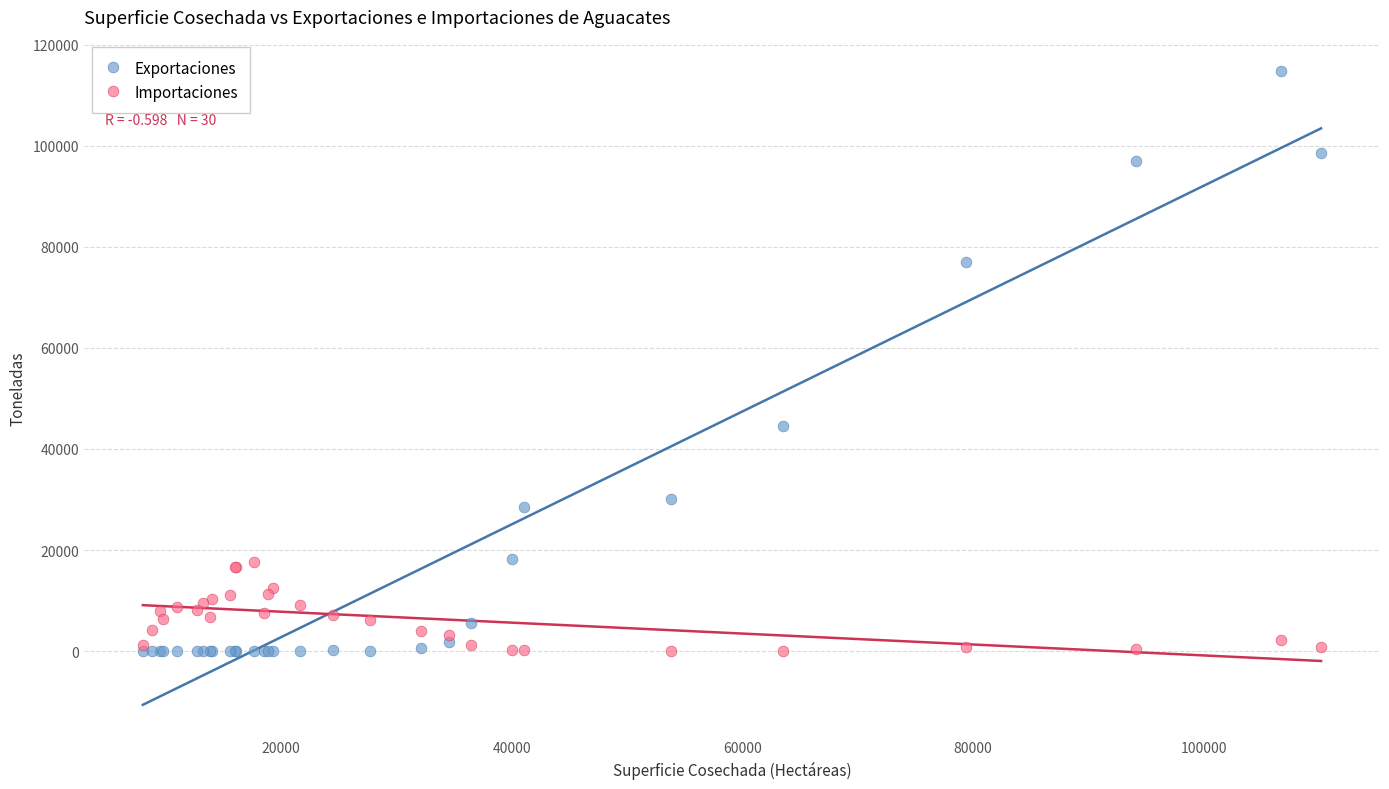

Which series has the widest spread of Y values?

Exportaciones